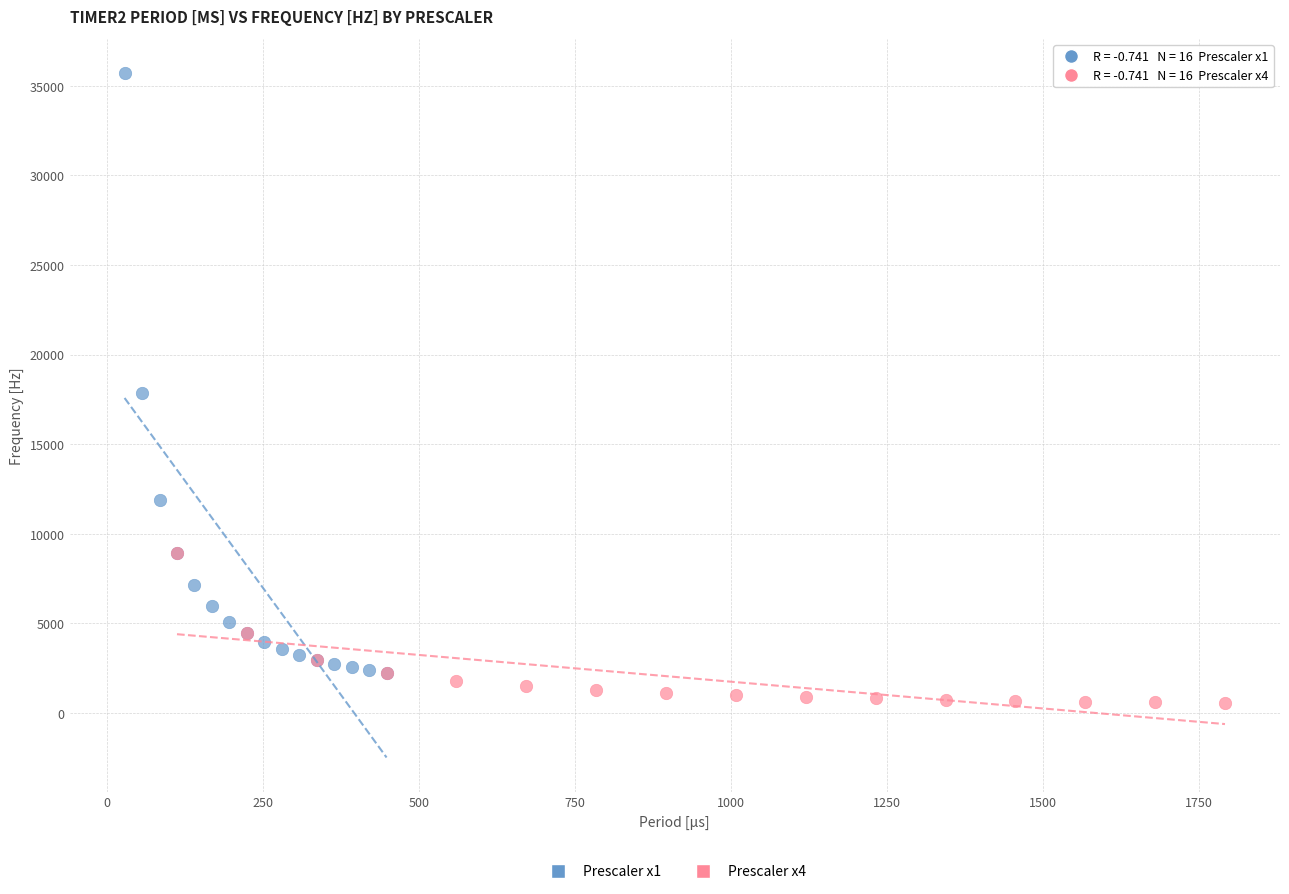

Which series reaches the maximum Y coordinate?

Prescaler x1